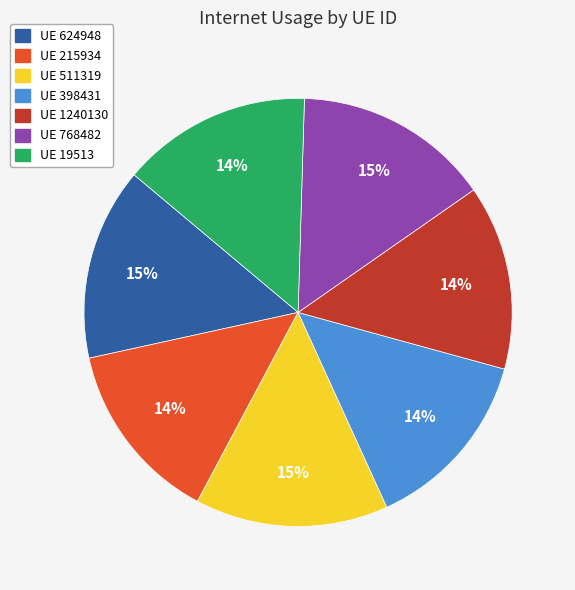

Does any single category account for the majority?

No